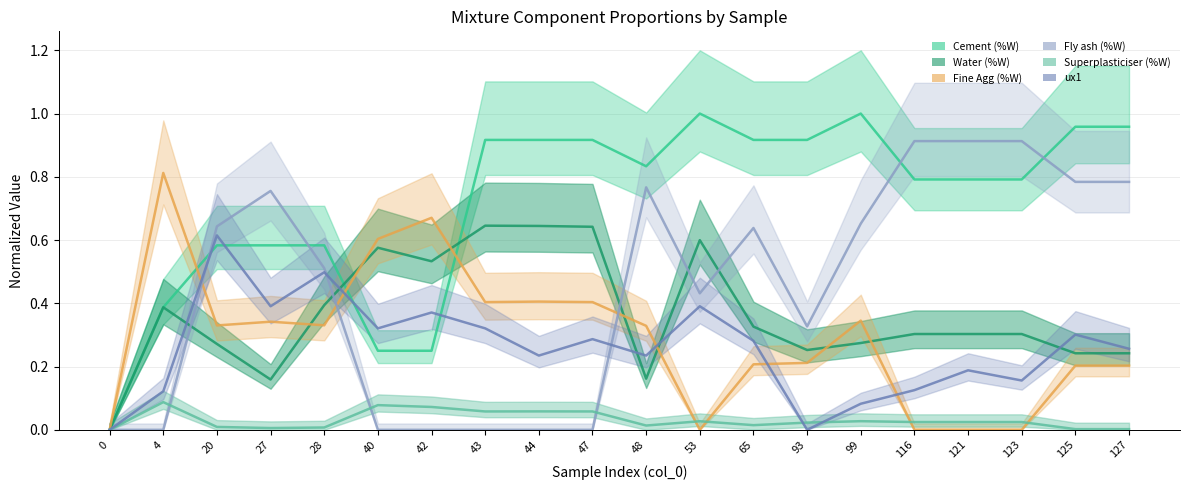

What is the difference between the second highest and second lowest values in the Superplasticiser (%W) series?

0.1